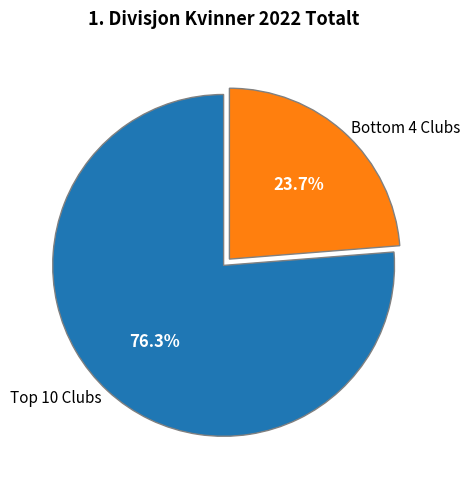

Count the number of slices in the pie.

2